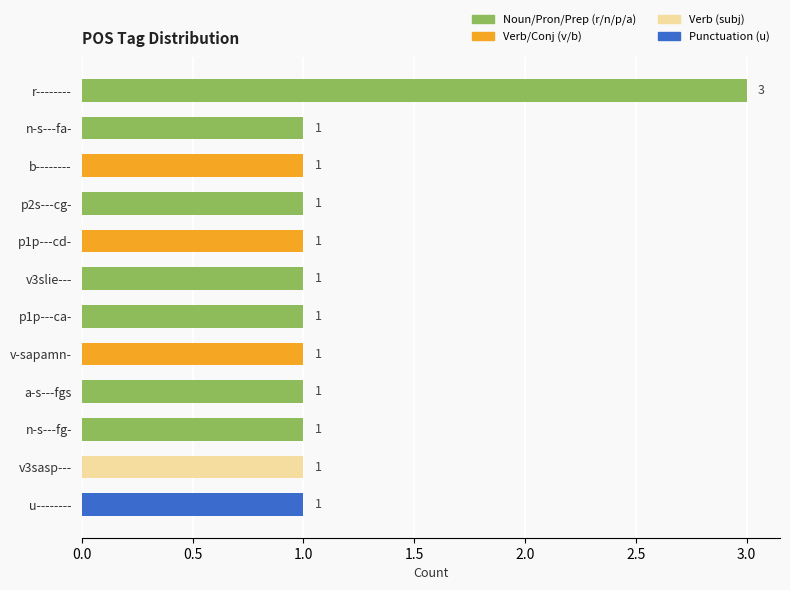

True or false: the data shows 0 at n-s---fg-.

False